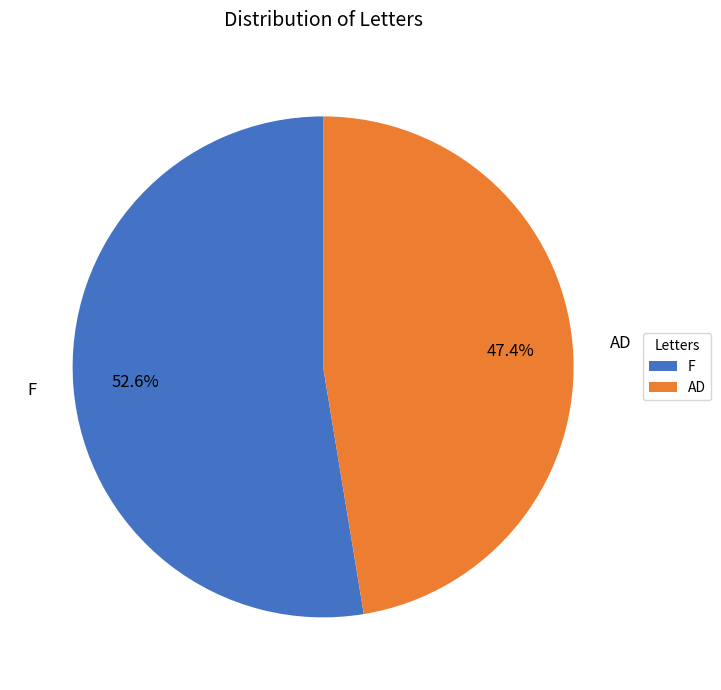

Which category has the biggest portion of the pie?

F